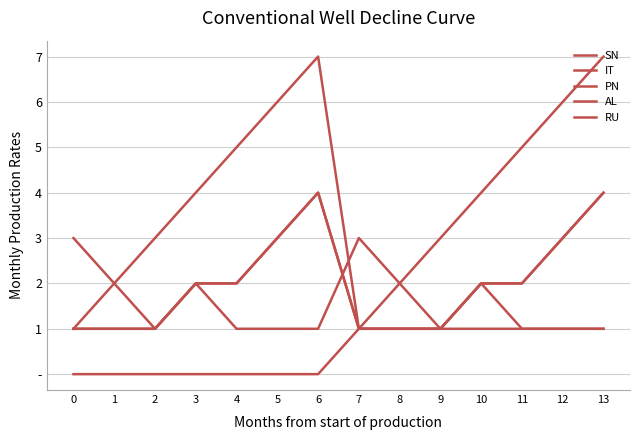

At which category does the chart reach its peak across all series?

6